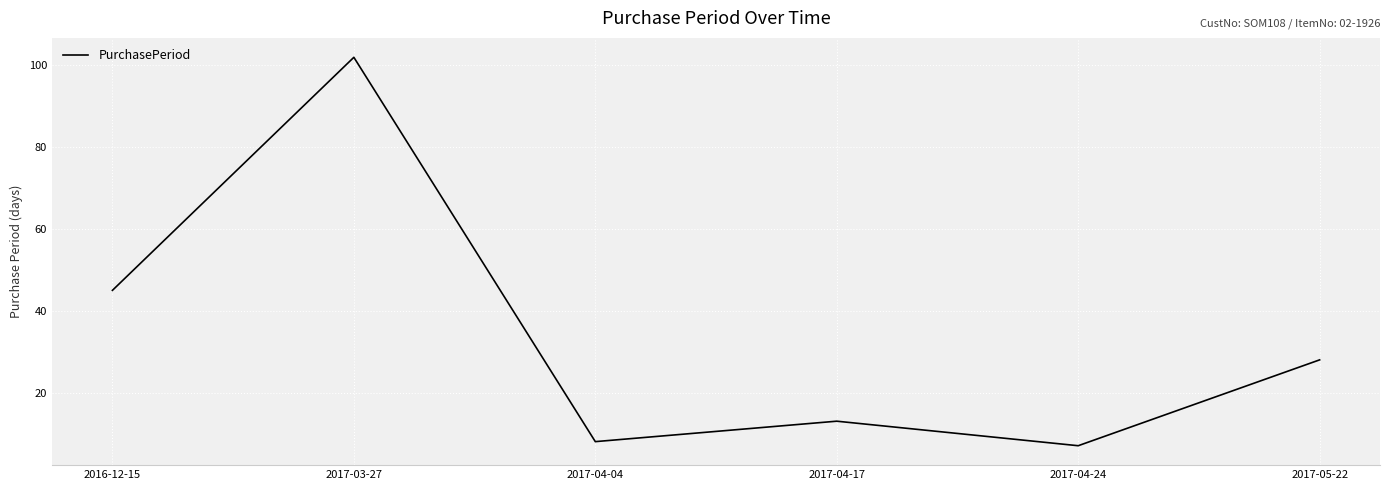

What position from the left is 2017-05-22?

6